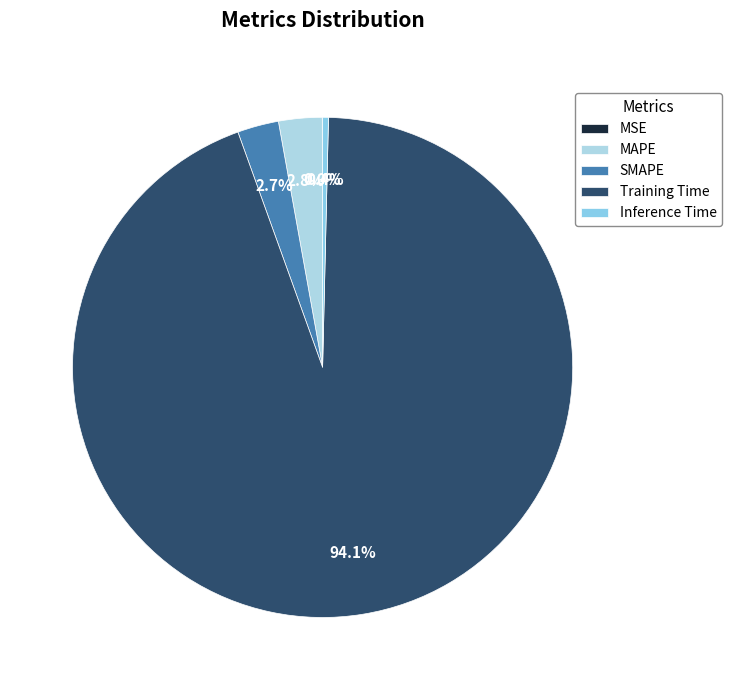

How many slices are in this pie chart?

5